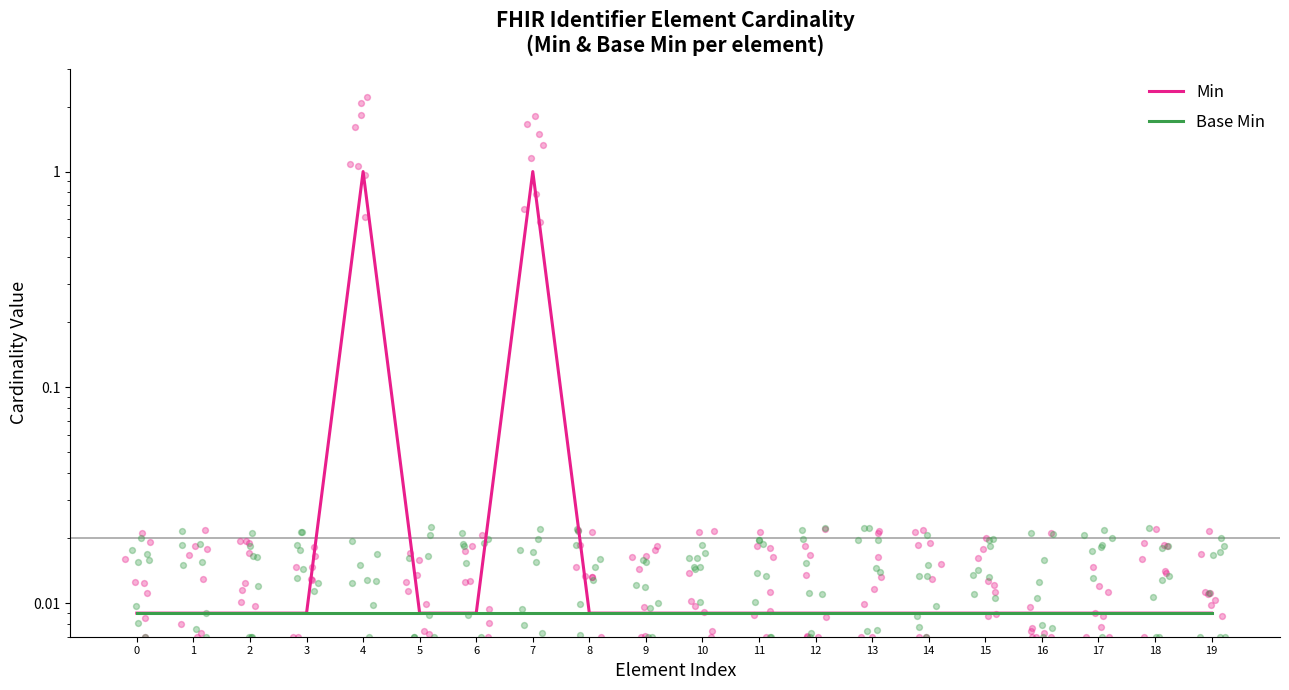

Which series reaches the maximum Y coordinate?

Min